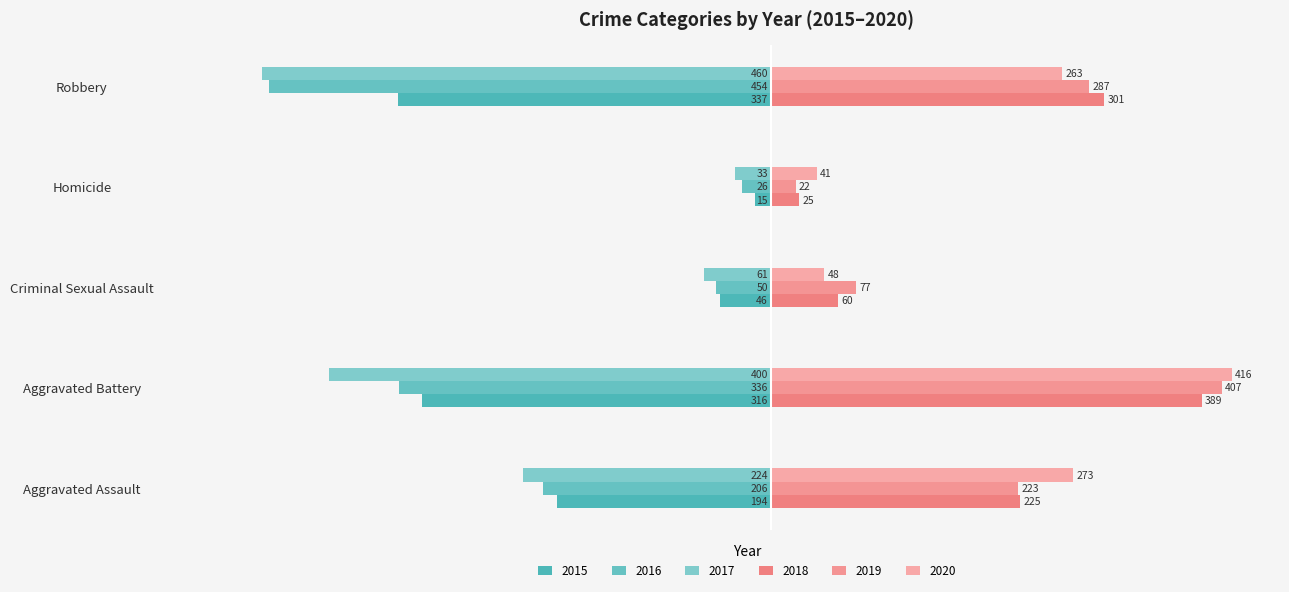

What are all the series names shown in the legend?

2015, 2016, 2017, 2018, 2019, 2020